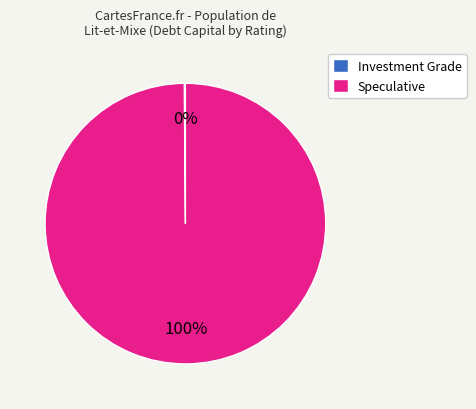

What is the largest slice in the pie chart?

Speculative